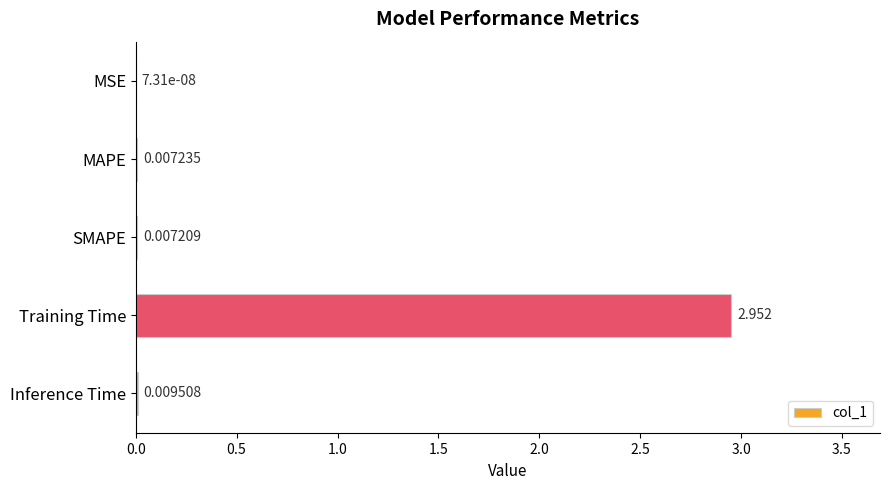

How many data points does each series have?

5